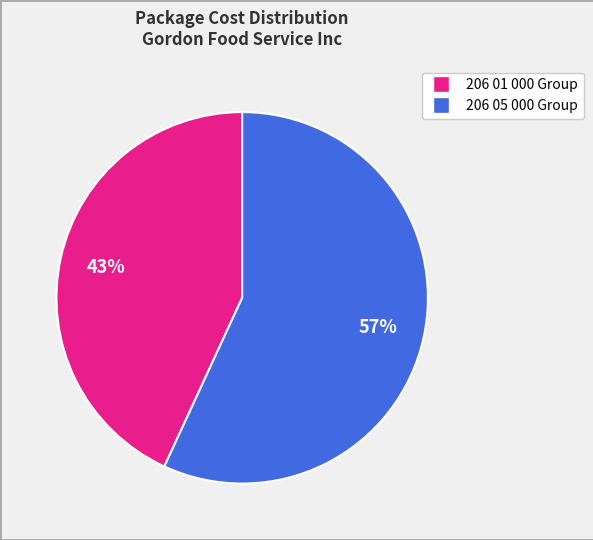

How many slices are in this pie chart?

2